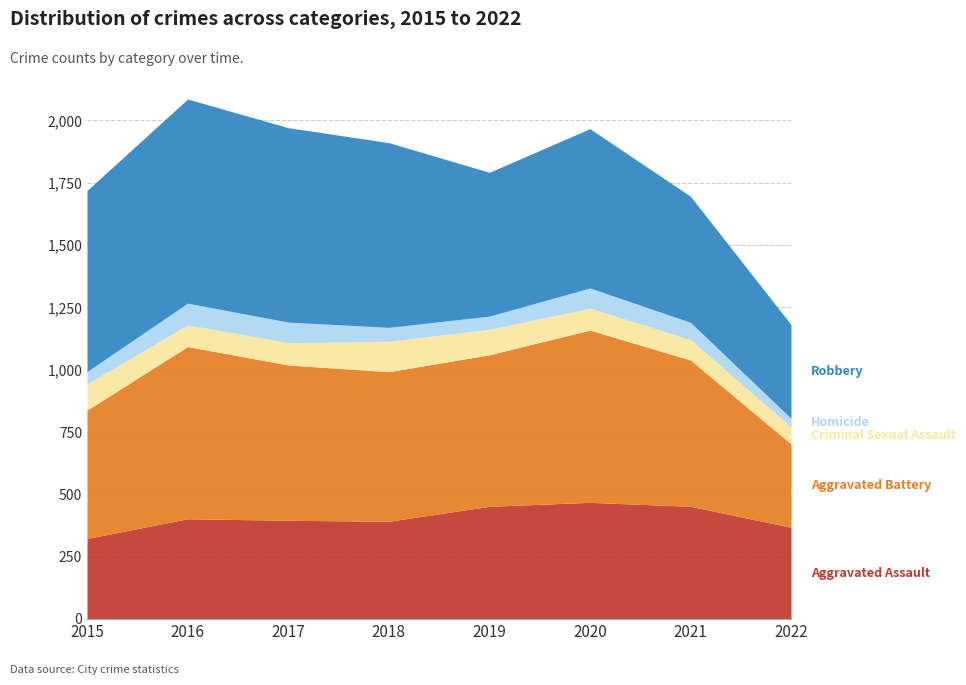

Reading right to left, list all the values displayed in this chart.

Aggravated Assault: 368	452	468	452	392	396	402	323
Aggravated Battery: 334	587	691	608	600	623	691	515
Criminal Sexual Assault: 68	82	88	102	122	90	87	105
Homicide: 35	69	81	53	56	82	87	50
Robbery: 376	506	639	577	741	780	819	726